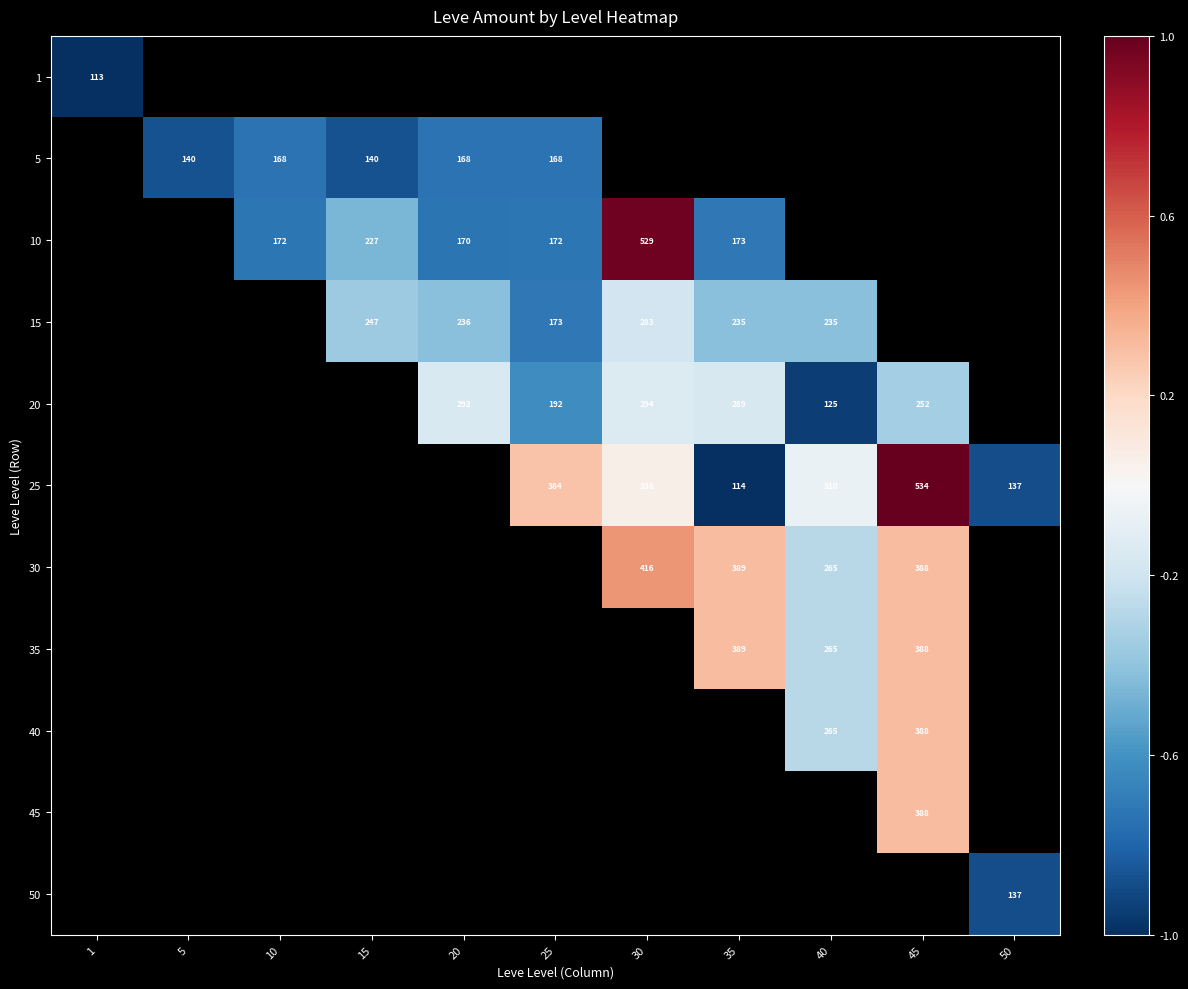

How many data points does each series have?

11